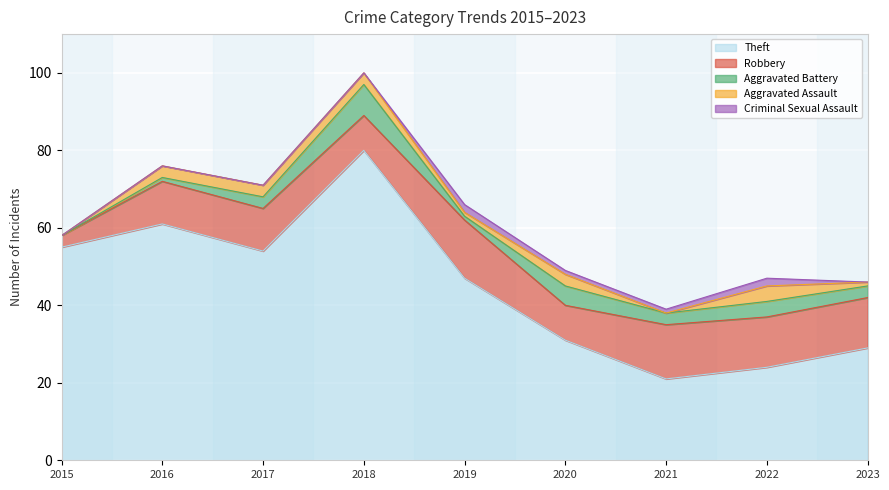

True or false: Robbery has a value of 11 at 2016.

True